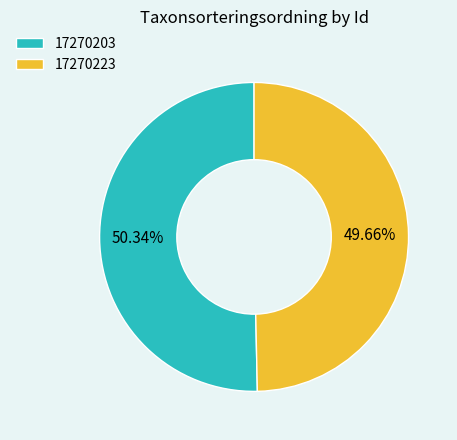

To the nearest percent, what is the difference between the largest and smallest slice percentages?

1%